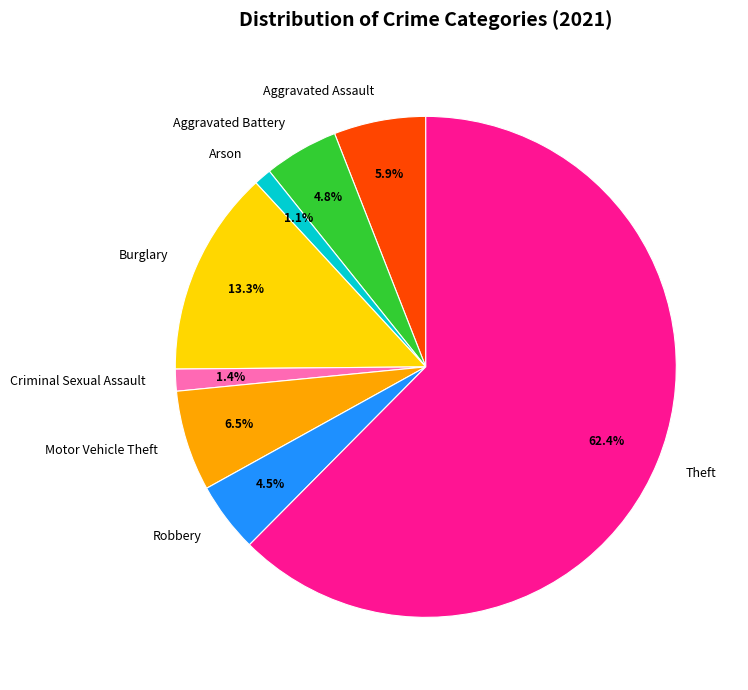

What percentage do Aggravated Assault and Motor Vehicle Theft together represent?

12.4%